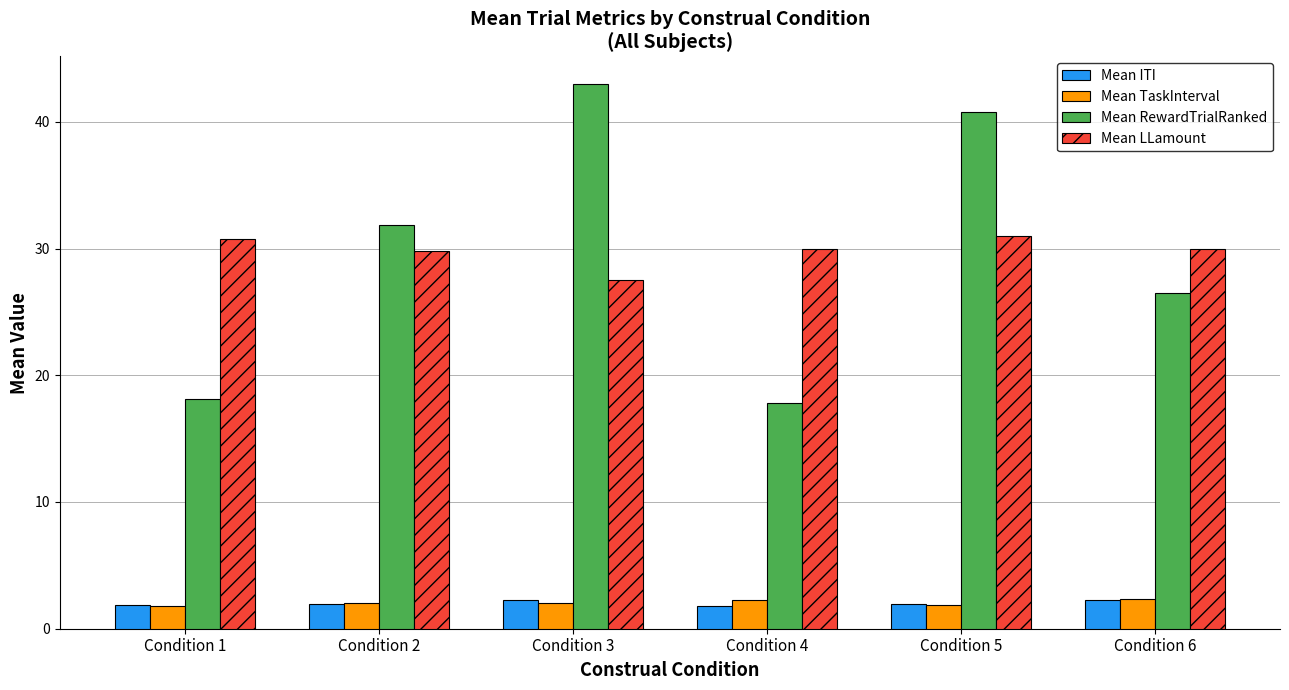

Is the value of Mean RewardTrialRanked at Condition 3 greater than the value of Mean LLamount at Condition 1?

Yes